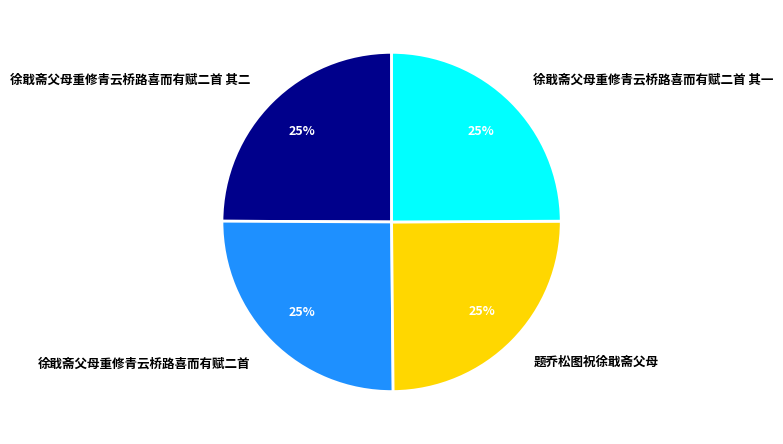

What is the ratio of the value at 题乔松图祝徐戢斋父母 to the value at 徐戢斋父母重修青云桥路喜而有赋二首 其一?

1.0